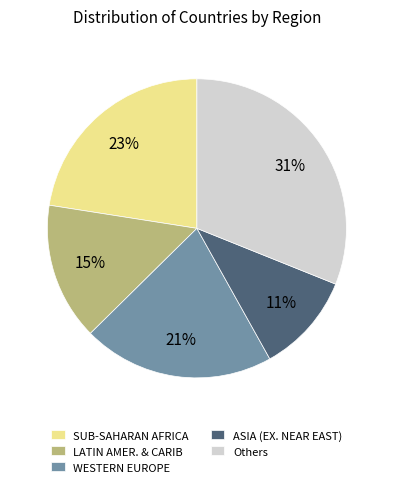

What percentage is the Others slice, to the nearest percent?

31%